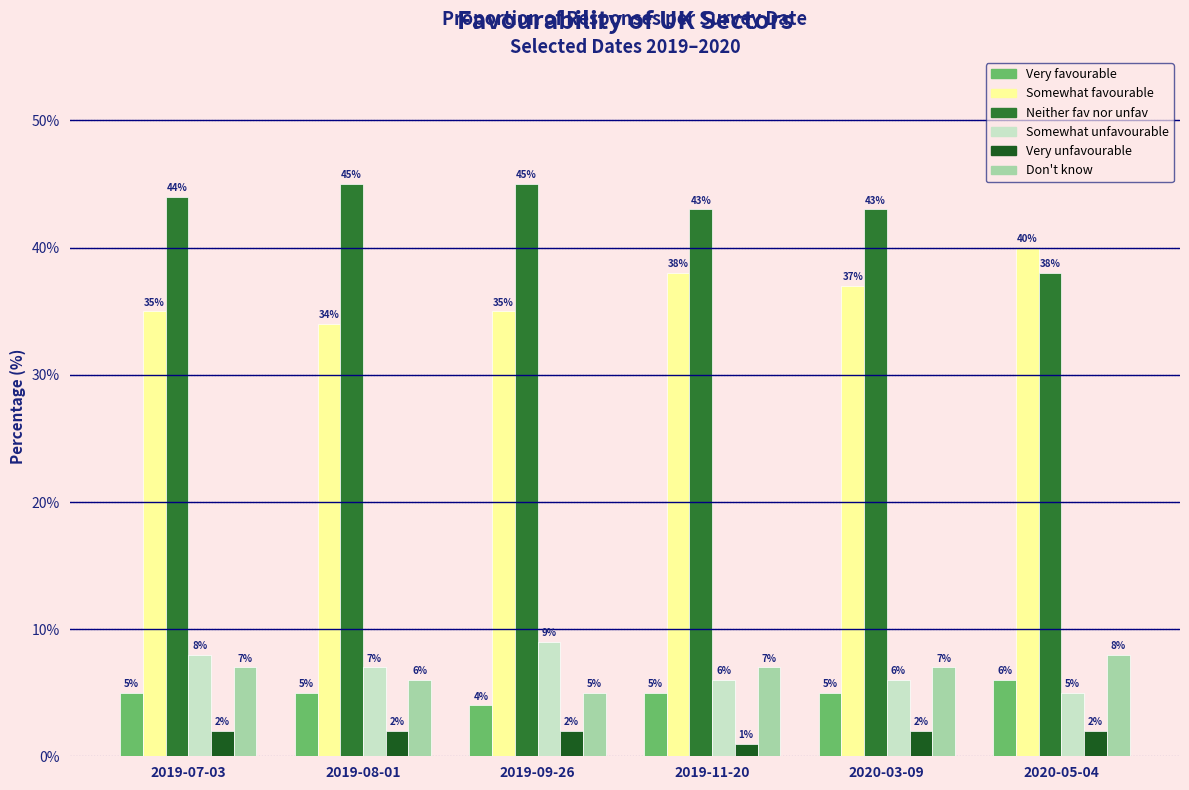

What are all the series names shown in the legend?

Very favourable, Somewhat favourable, Neither fav nor unfav, Somewhat unfavourable, Very unfavourable, Don't know